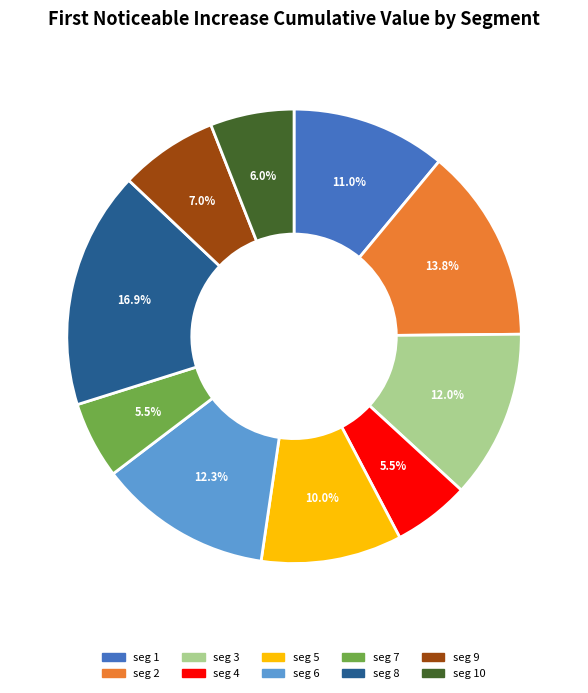

Is there a majority slice in this chart?

No